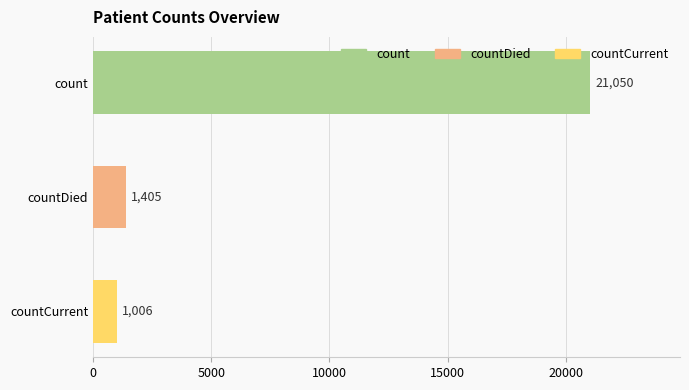

What position from the bottom is count?

3